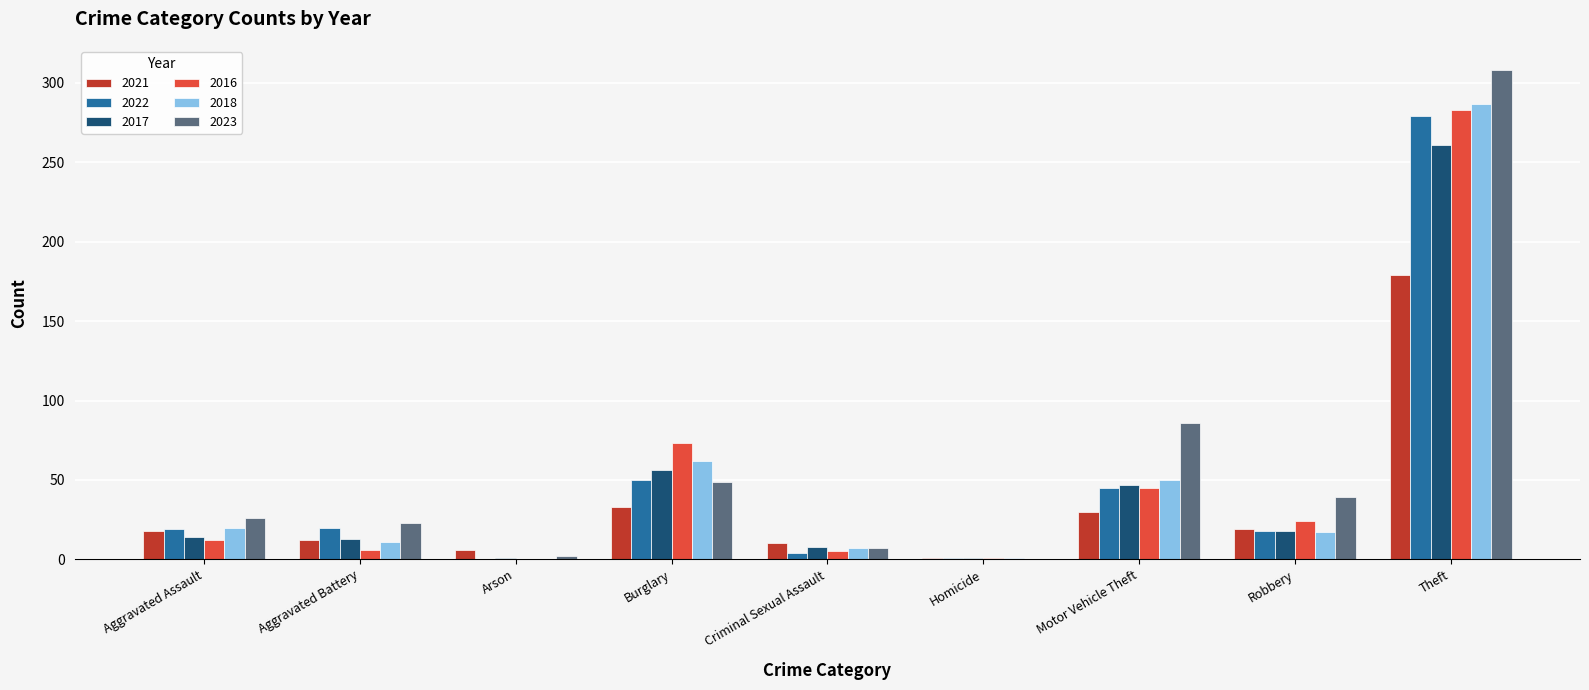

Is the value of 2021 at Criminal Sexual Assault greater than the value of 2018 at Aggravated Assault?

No